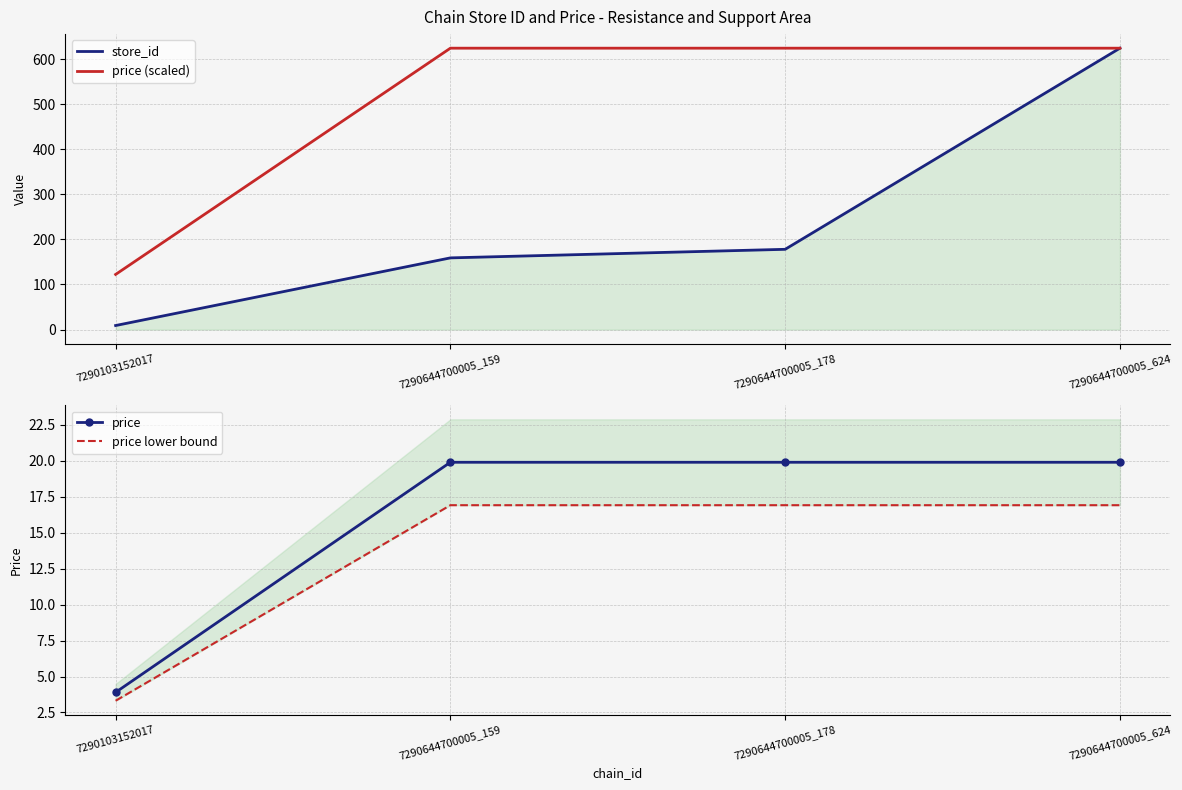

What is the average value of the price series?

15.9